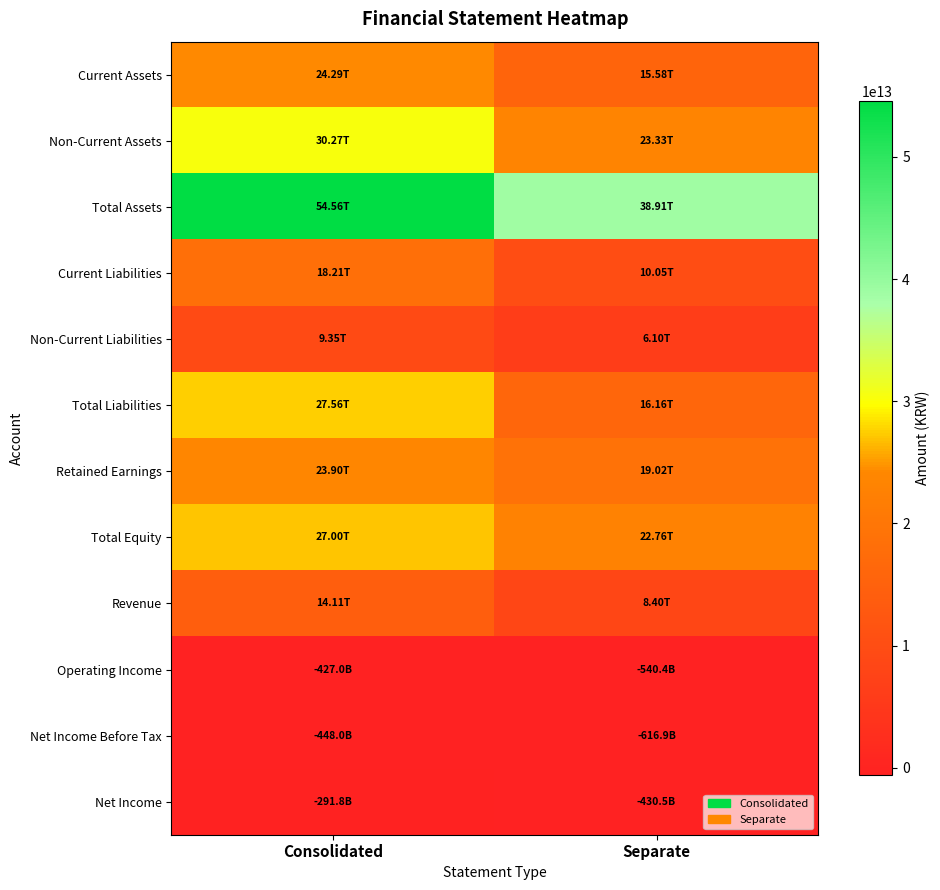

Which series has the largest total across all categories?

Total Assets